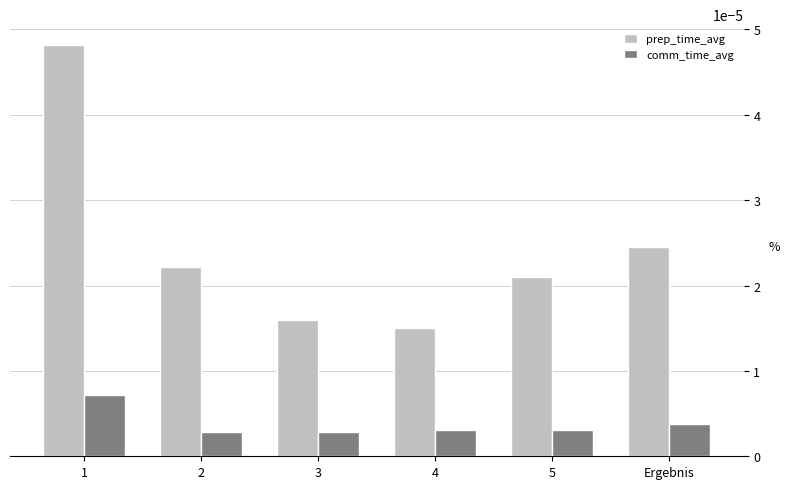

How many comm_time_avg values are between 0 and 1?

6